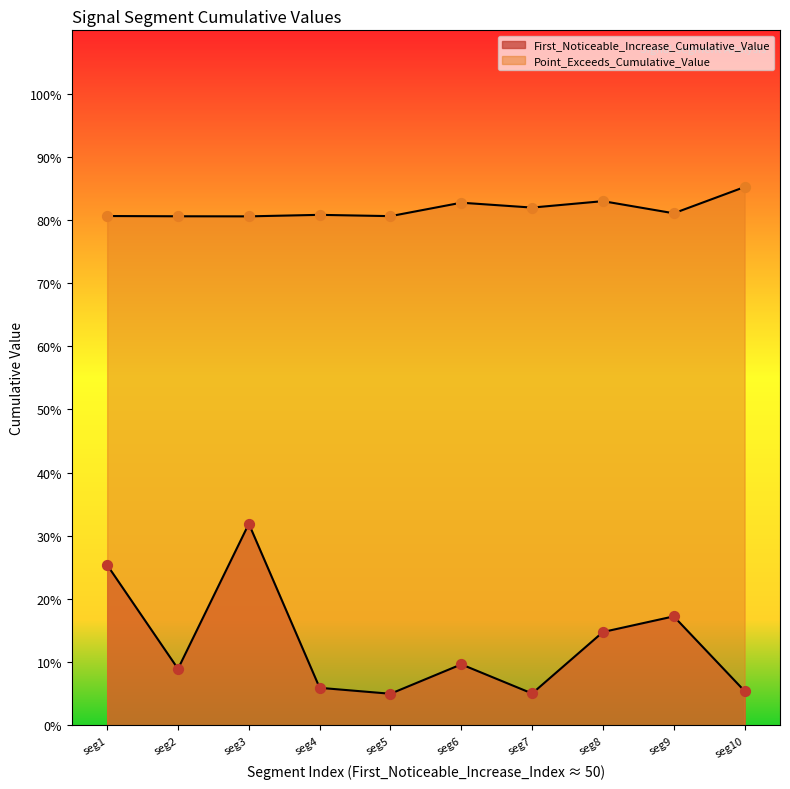

What is the total value across all series at 50?

1.1